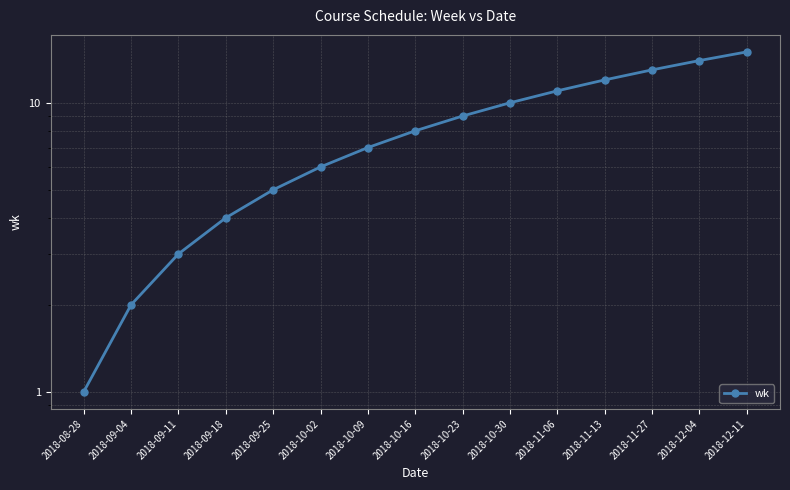

Does the chart have visible grid lines?

Yes